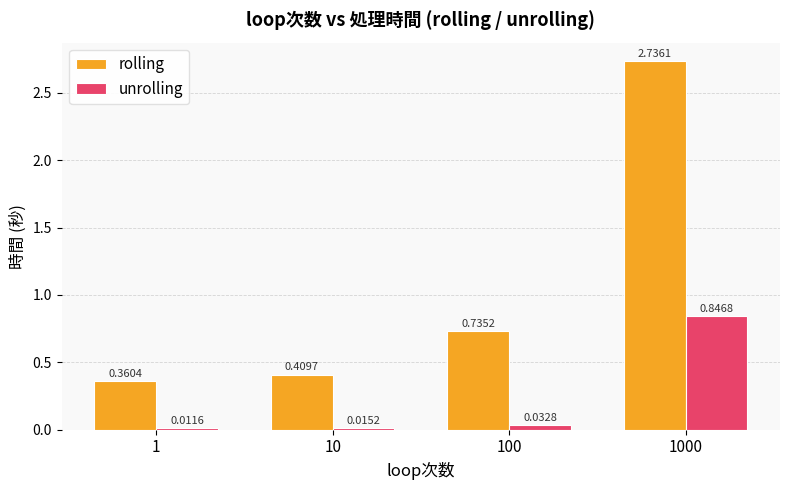

How many categories are shown in the chart?

4